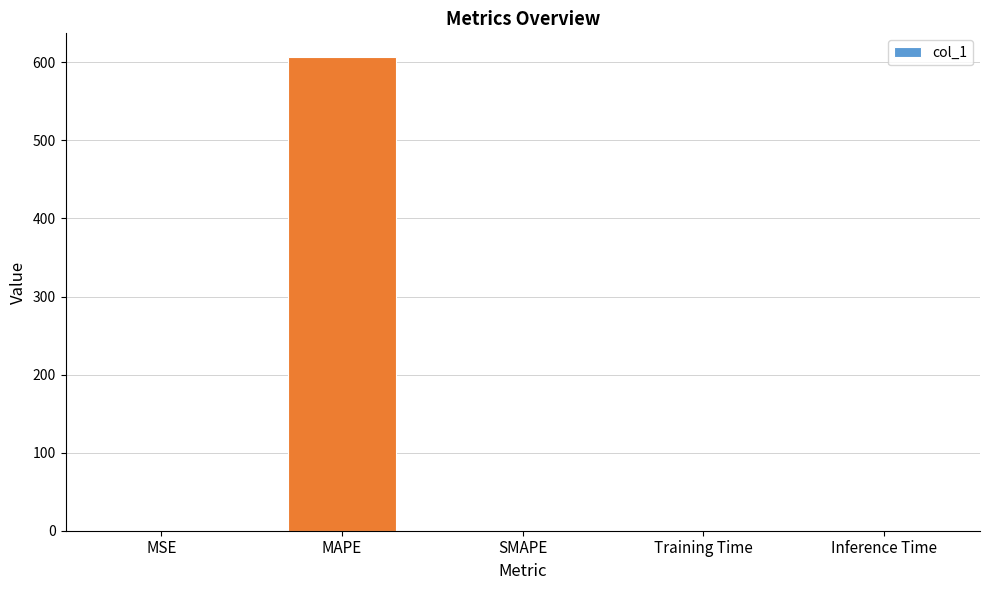

What is the sum of all values?

607.9